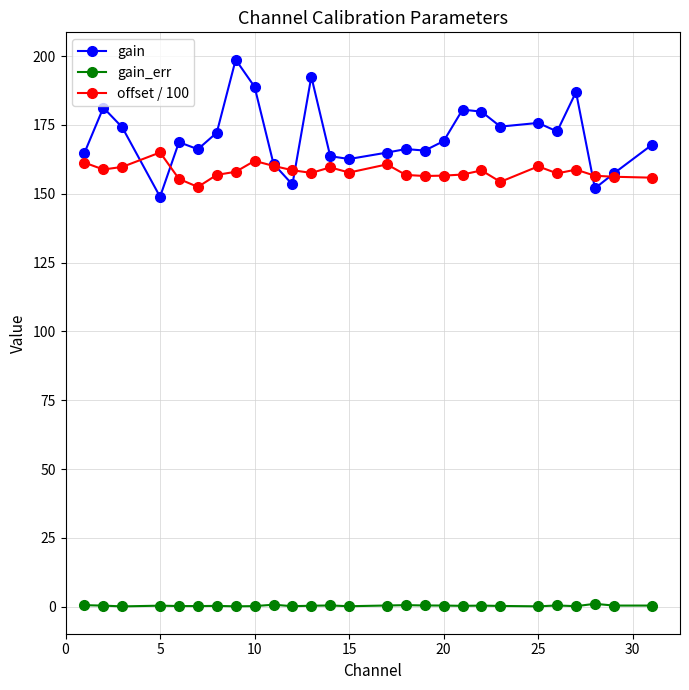

Which series has the largest range (max minus min)?

gain